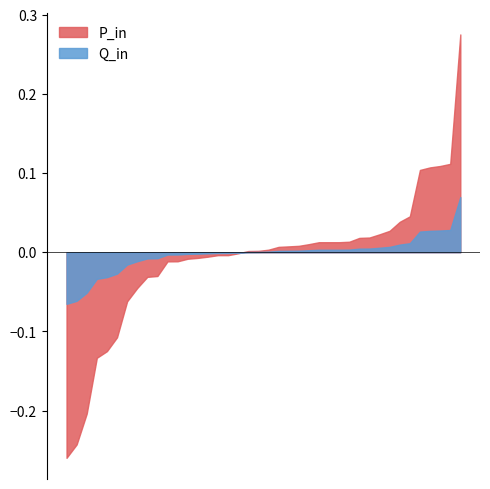

Rank the series by their maximum value, from lowest to highest.

Q_in, P_in